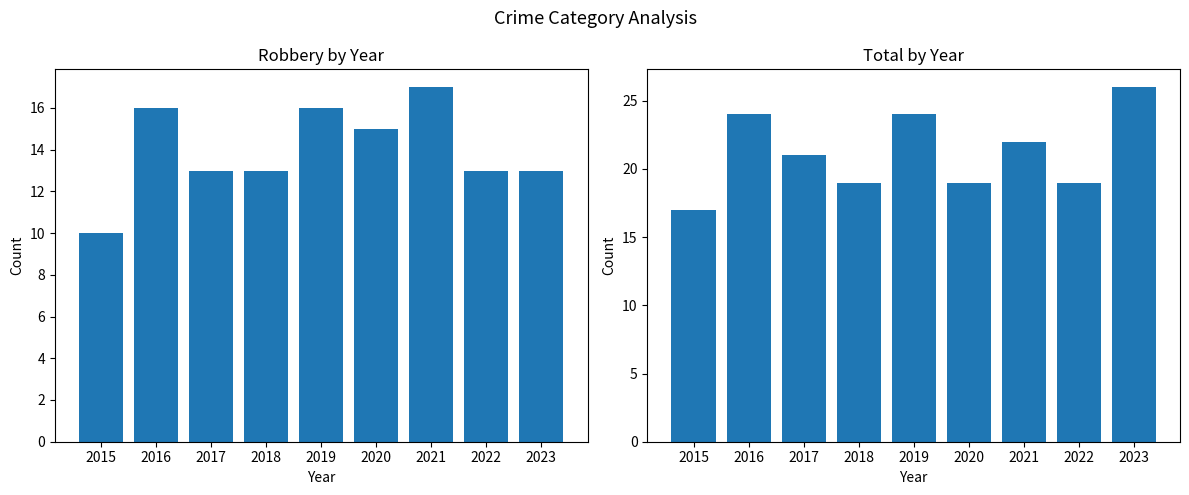

What is the sum of all Total values?

191